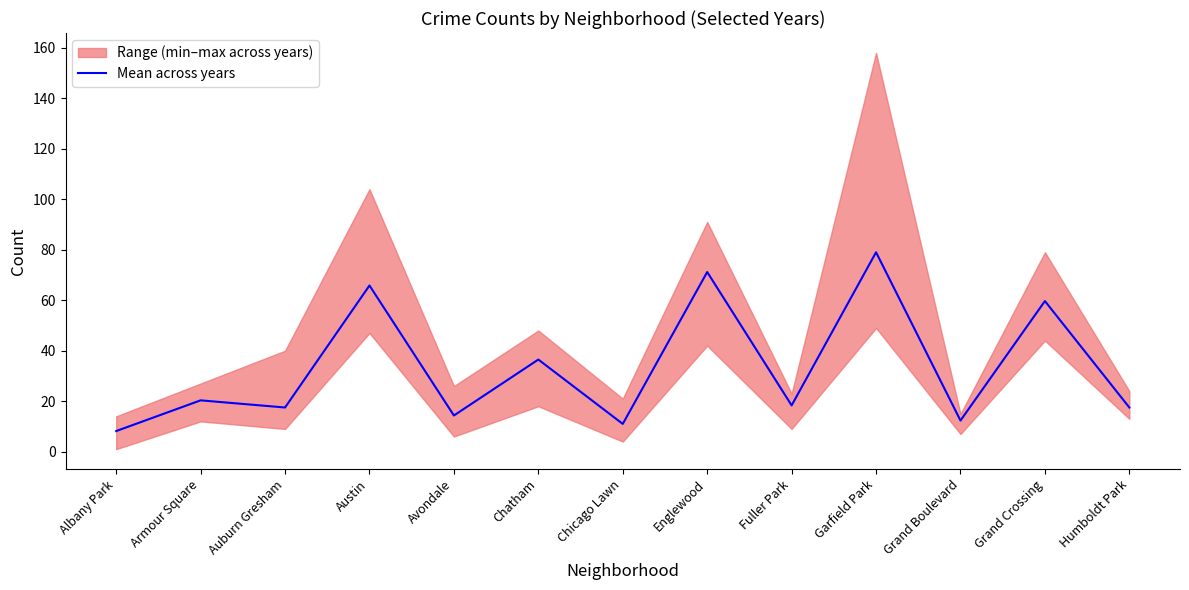

What is the label of the 8th point from the right?

Chatham